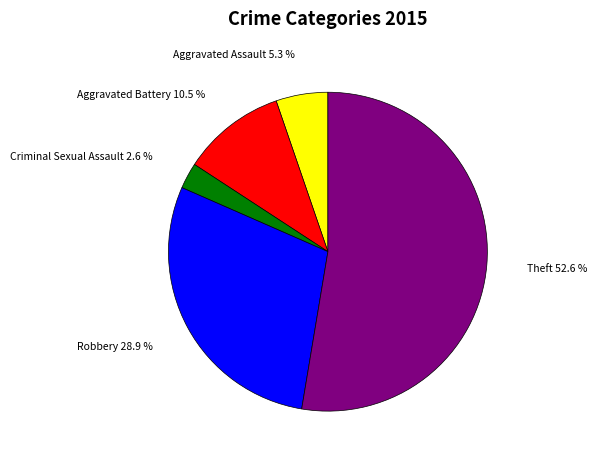

Is there a majority slice in this chart?

Yes